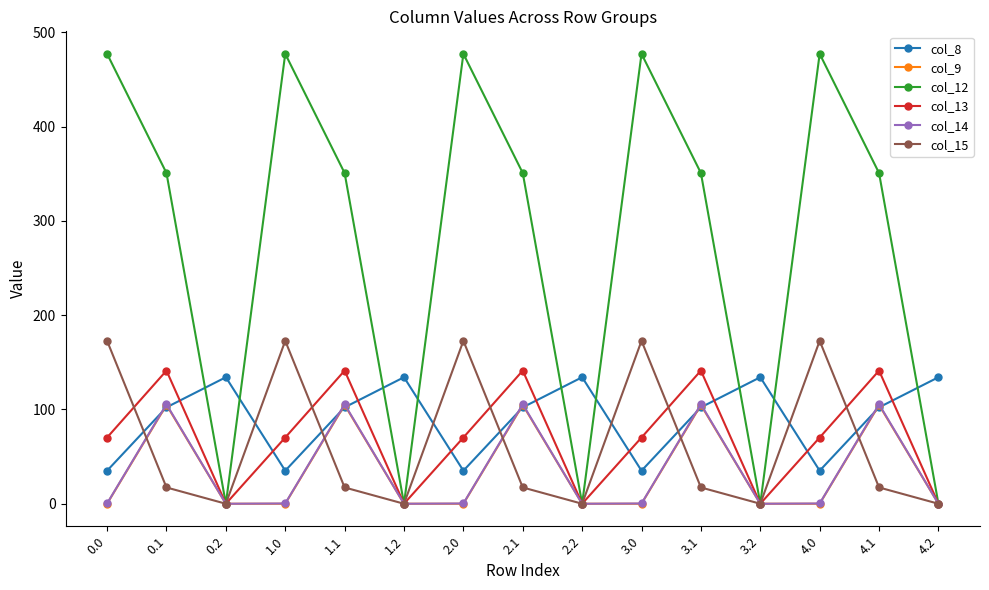

How many data points in col_14 are above 0?

10